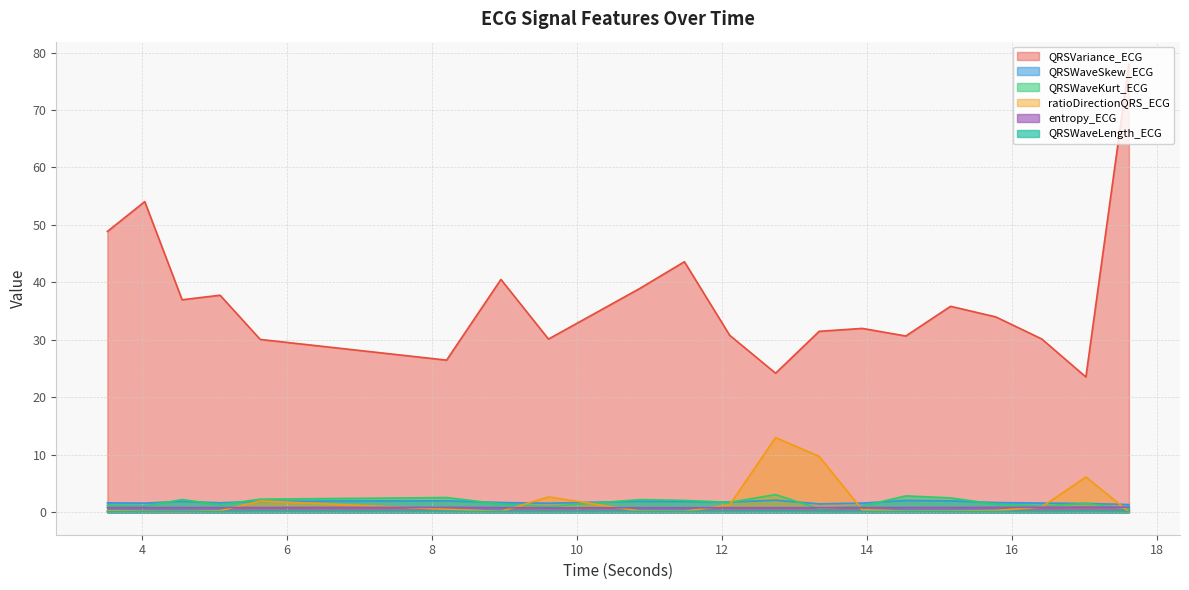

What is the label of the 9th point from the right?

12.7421875